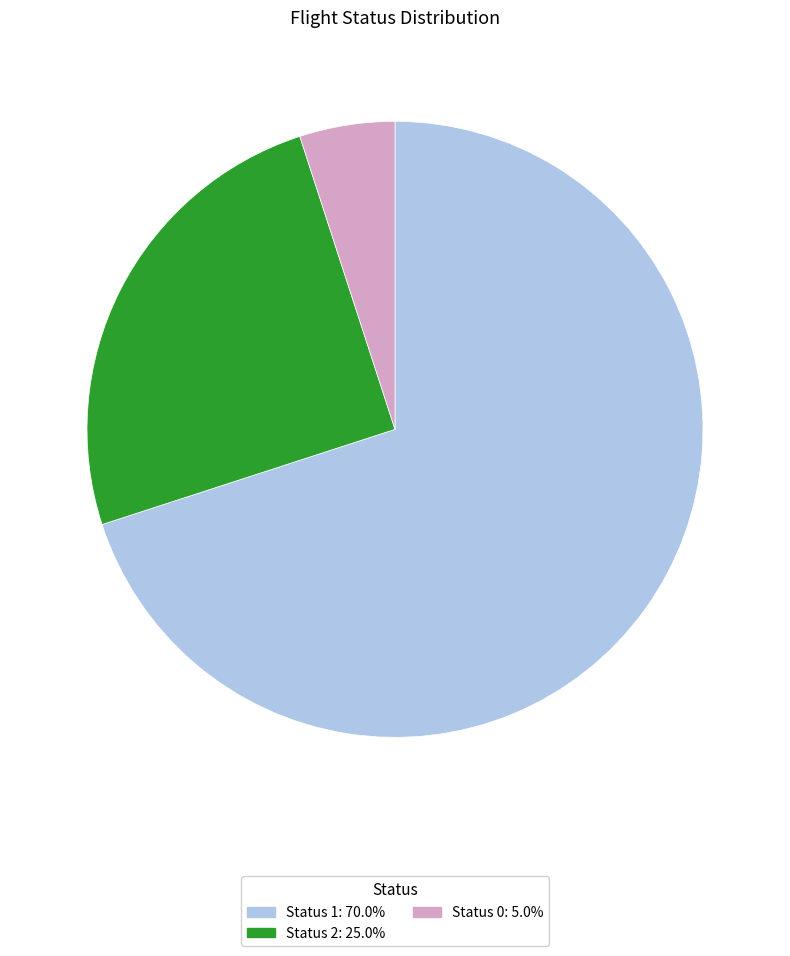

Approximately how many times larger is the value at Status 0 compared to Status 2?

0.2